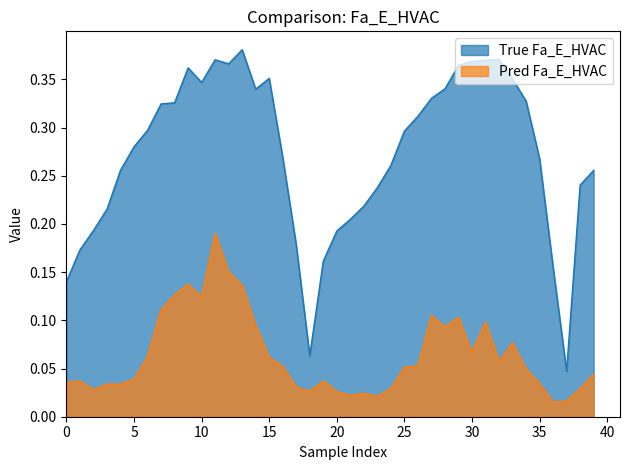

List the labels in order of Pred Fa_E_HVAC value, smallest first.

36, 37, 23, 21, 22, 20, 18, 2, 38, 24, 17, 4, 3, 35, 0, 1, 19, 5, 39, 34, 25, 16, 26, 32, 15, 6, 30, 33, 28, 14, 31, 29, 27, 7, 10, 8, 13, 9, 12, 11